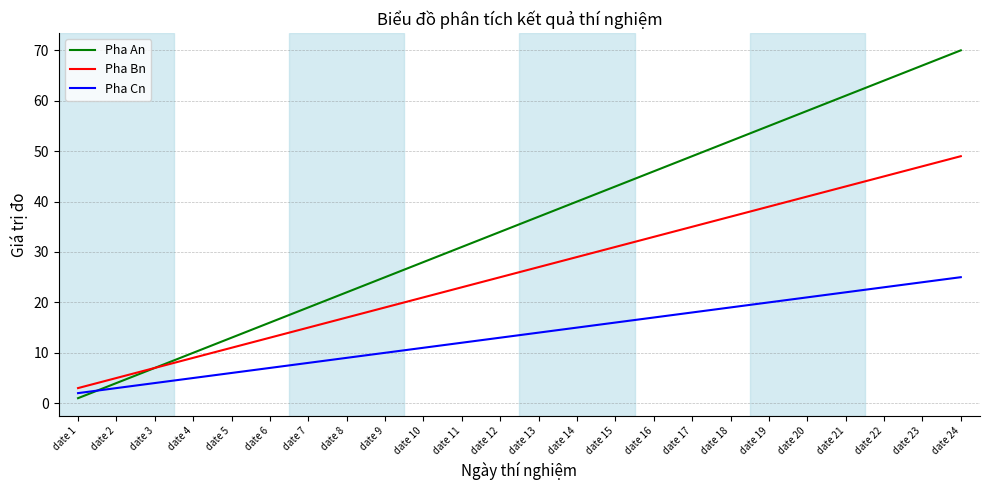

True or false: Pha An has more than 0 points higher than both neighbors.

False